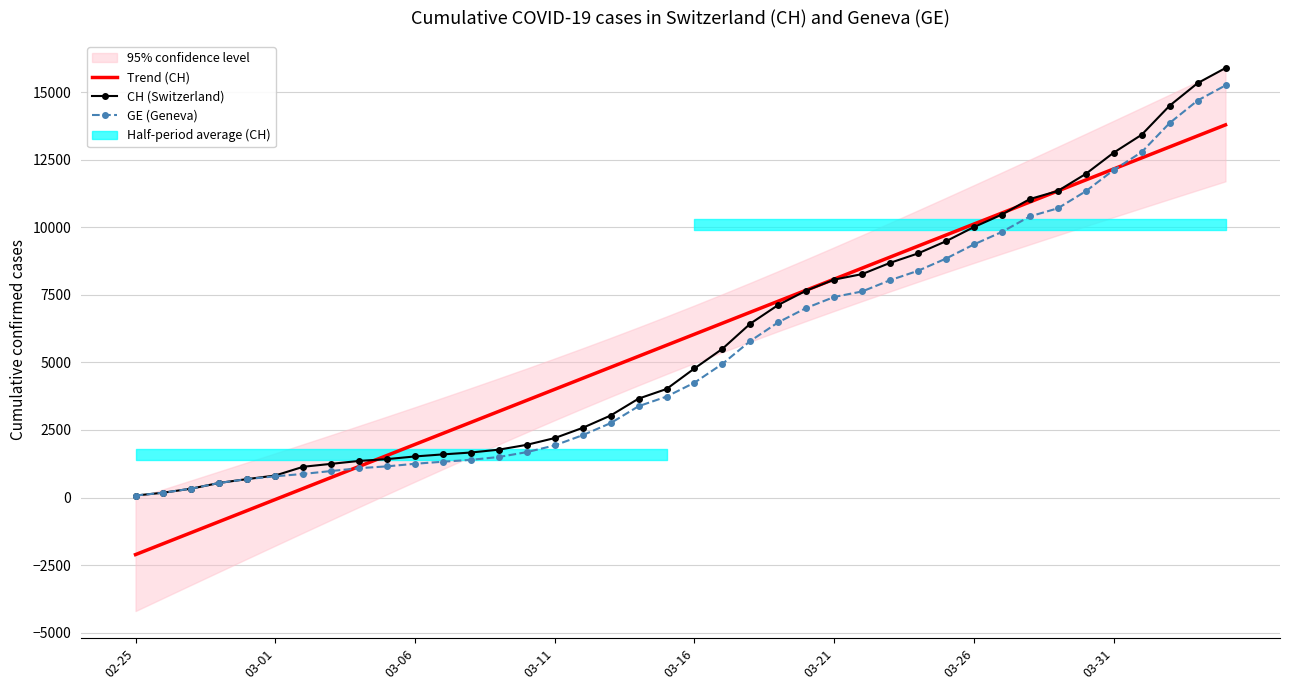

True or false: CH (Switzerland) has more than 1 interior local peaks.

False